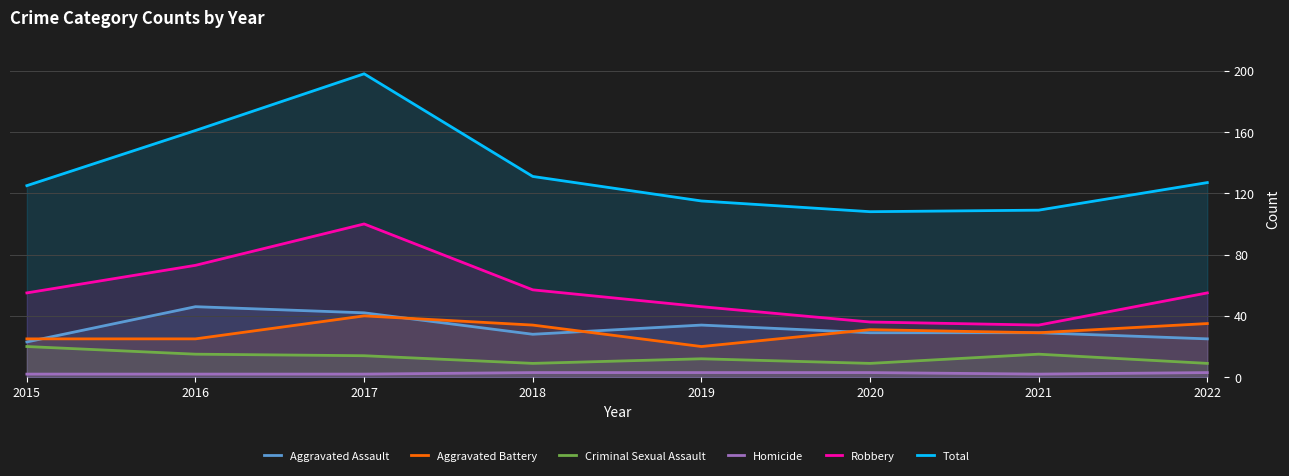

True or false: Aggravated Battery and Homicide intersect in this chart.

False